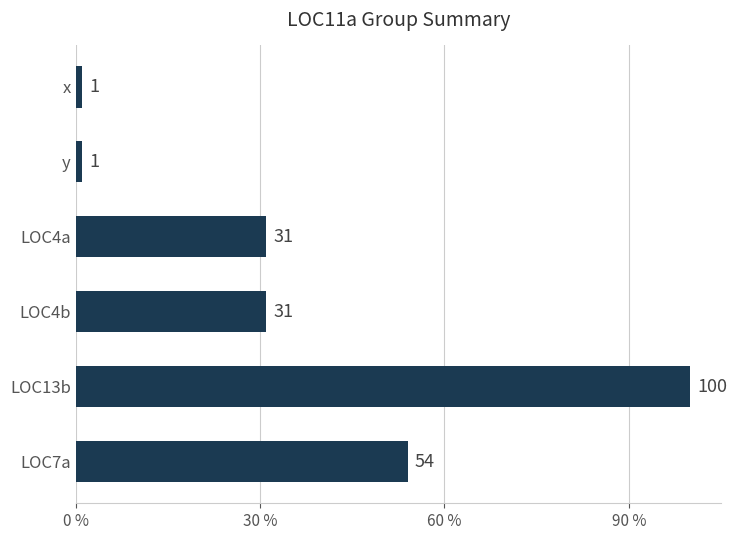

What is the change in value from y to LOC4b?

+30